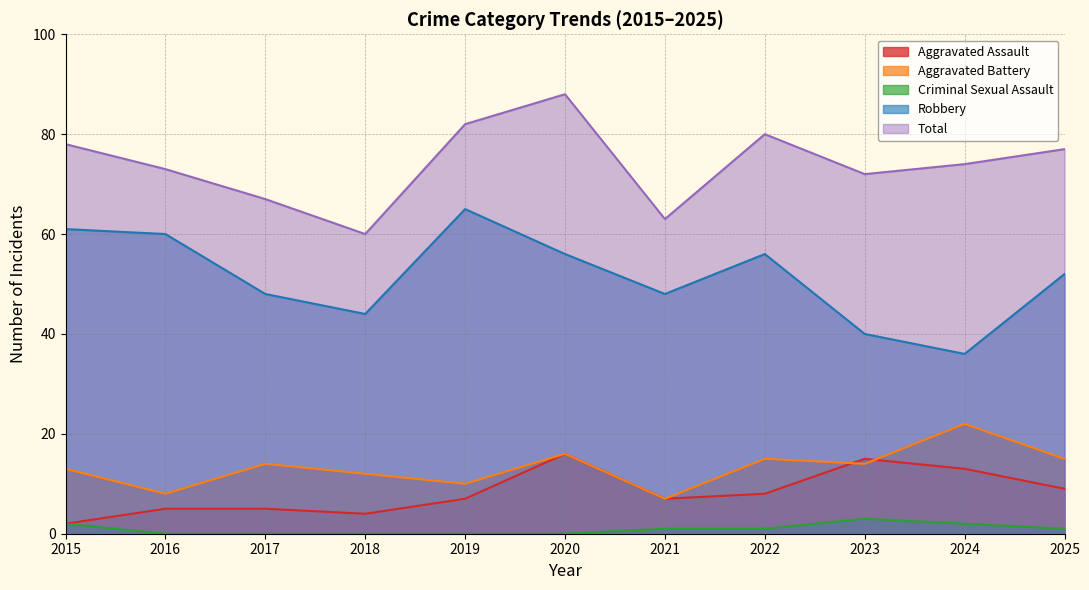

Between 2019 and 2020, which series saw the biggest shift?

Aggravated Assault